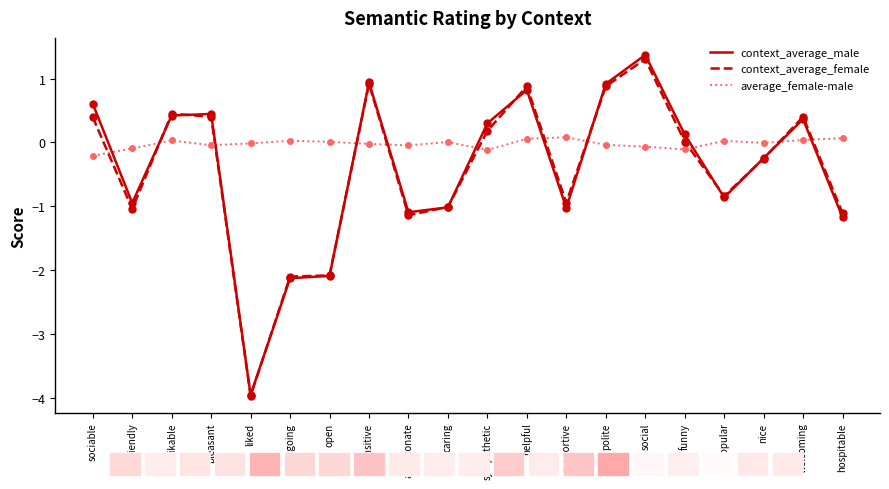

What is the maximum value shown in the chart?

1.4